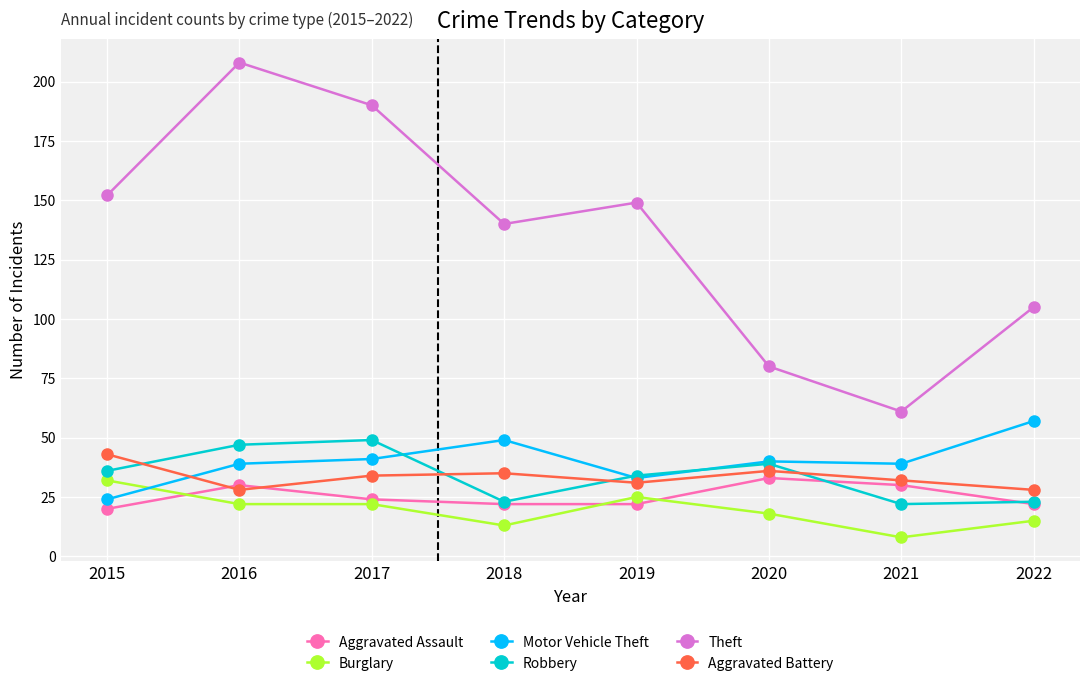

What is the value of the Robbery point at the 4th from the left?

23